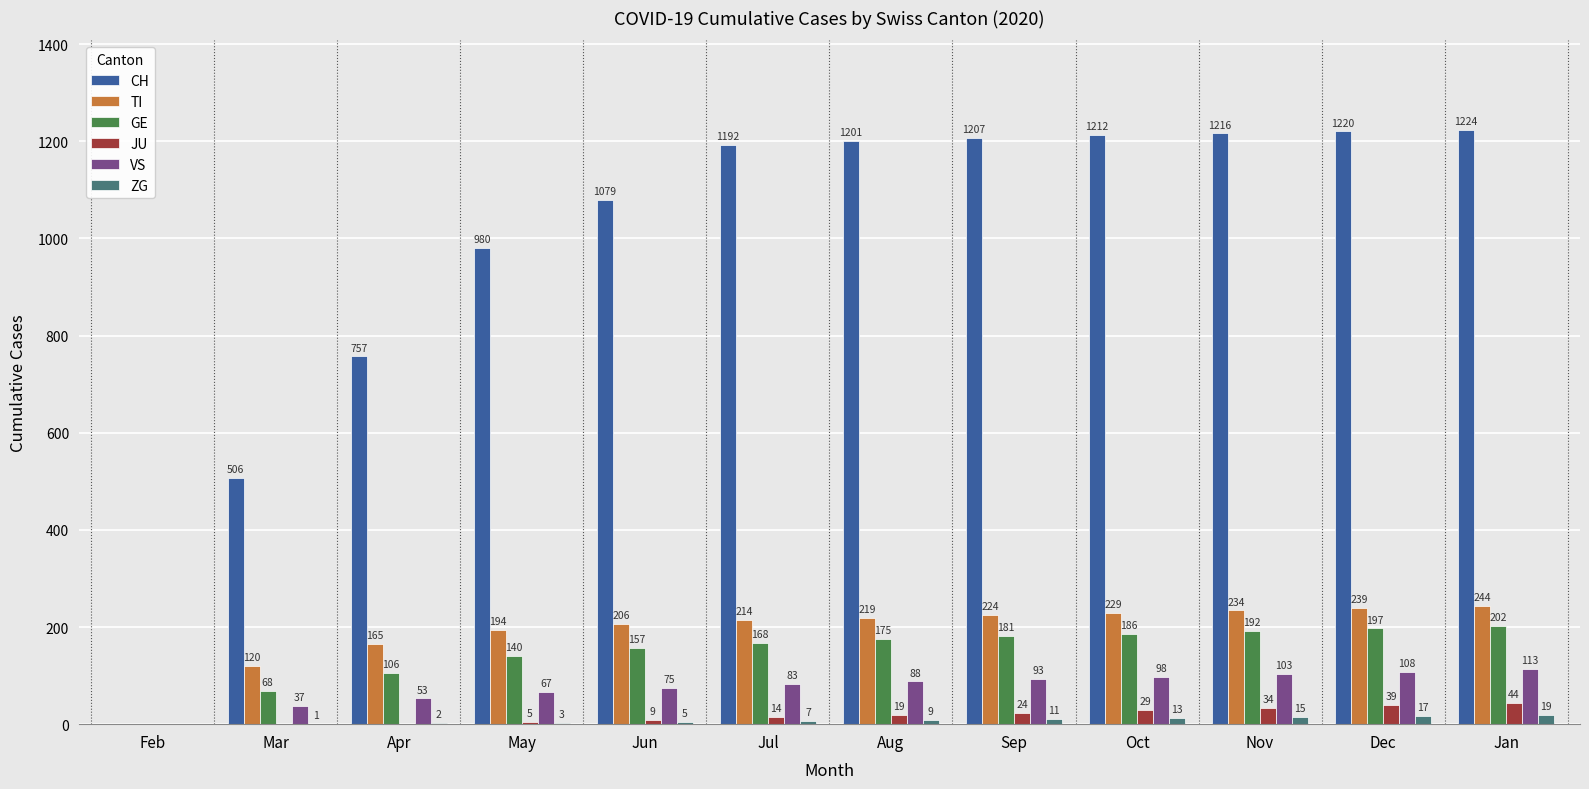

Reading left to right, extract all data points from this chart.

CH: Feb=0	Mar=506	Apr=757	May=980	Jun=1079	Jul=1192	Aug=1201	Sep=1207	Oct=1212	Nov=1216	Dec=1220	Jan=1224
TI: Feb=0	Mar=120	Apr=165	May=194	Jun=206	Jul=214	Aug=219	Sep=224	Oct=229	Nov=234	Dec=239	Jan=244
GE: Feb=0	Mar=68	Apr=106	May=140	Jun=157	Jul=168	Aug=175	Sep=181	Oct=186	Nov=192	Dec=197	Jan=202
JU: Feb=0	Mar=0	Apr=0	May=5	Jun=9	Jul=14	Aug=19	Sep=24	Oct=29	Nov=34	Dec=39	Jan=44
VS: Feb=0	Mar=37	Apr=53	May=67	Jun=75	Jul=83	Aug=88	Sep=93	Oct=98	Nov=103	Dec=108	Jan=113
ZG: Feb=0	Mar=1	Apr=2	May=3	Jun=5	Jul=7	Aug=9	Sep=11	Oct=13	Nov=15	Dec=17	Jan=19